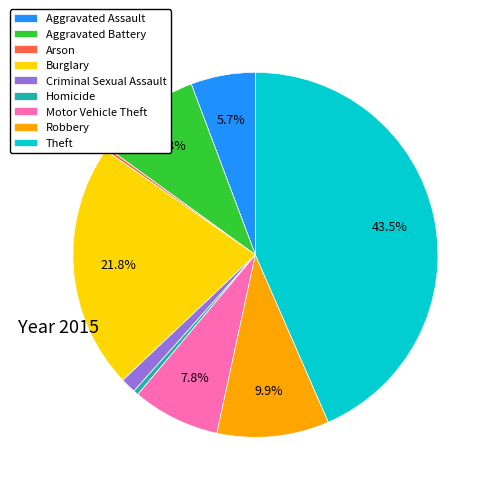

What percentage is the Aggravated Battery slice, to the nearest percent?

9%